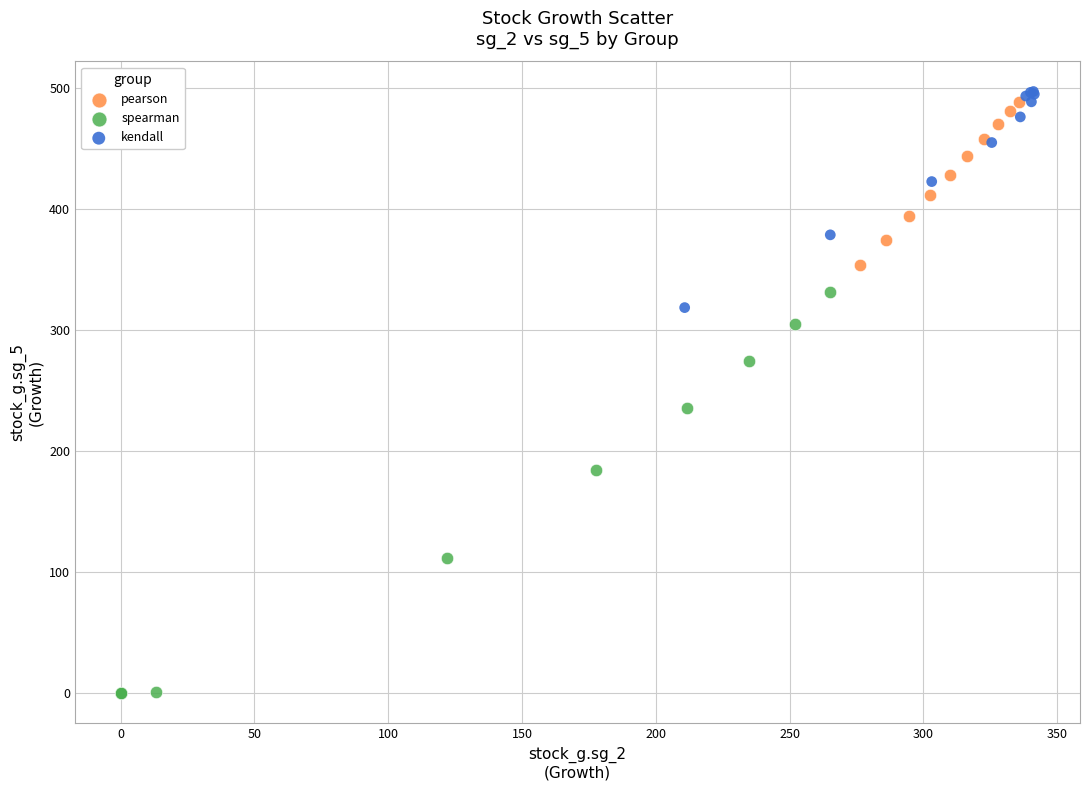

Which series reaches the minimum Y coordinate?

spearman